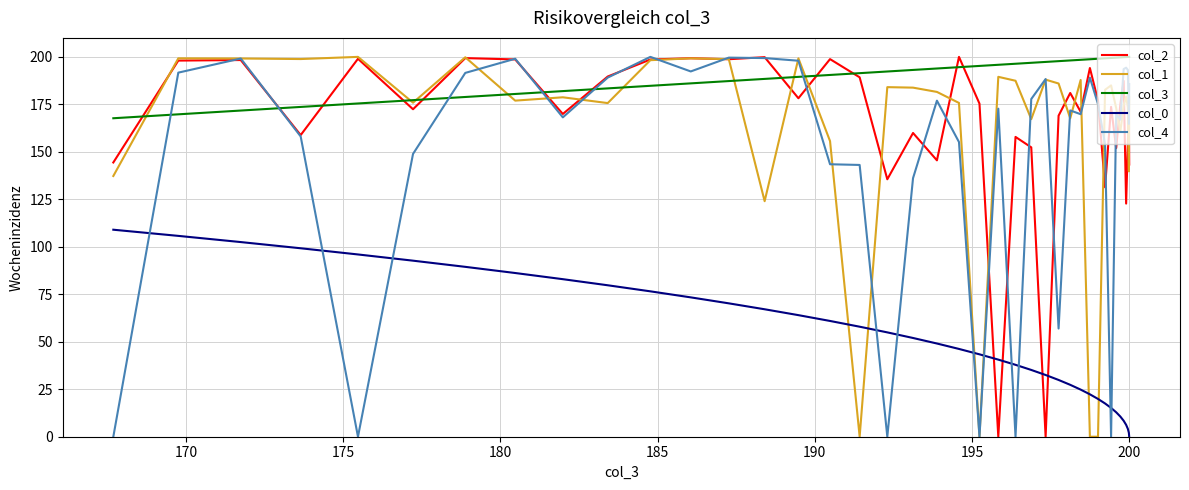

What is the difference between the second highest and minimum values in the col_0 series?

105.8